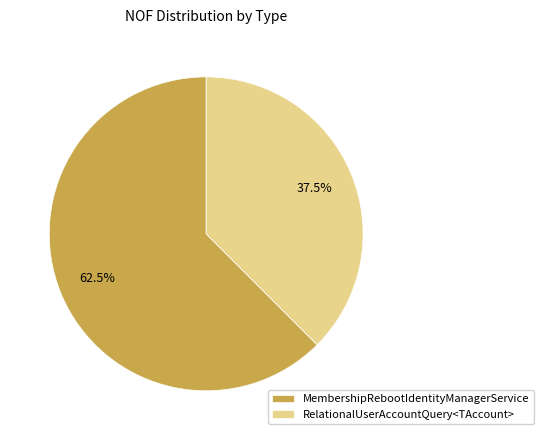

How many slices are in this pie chart?

2